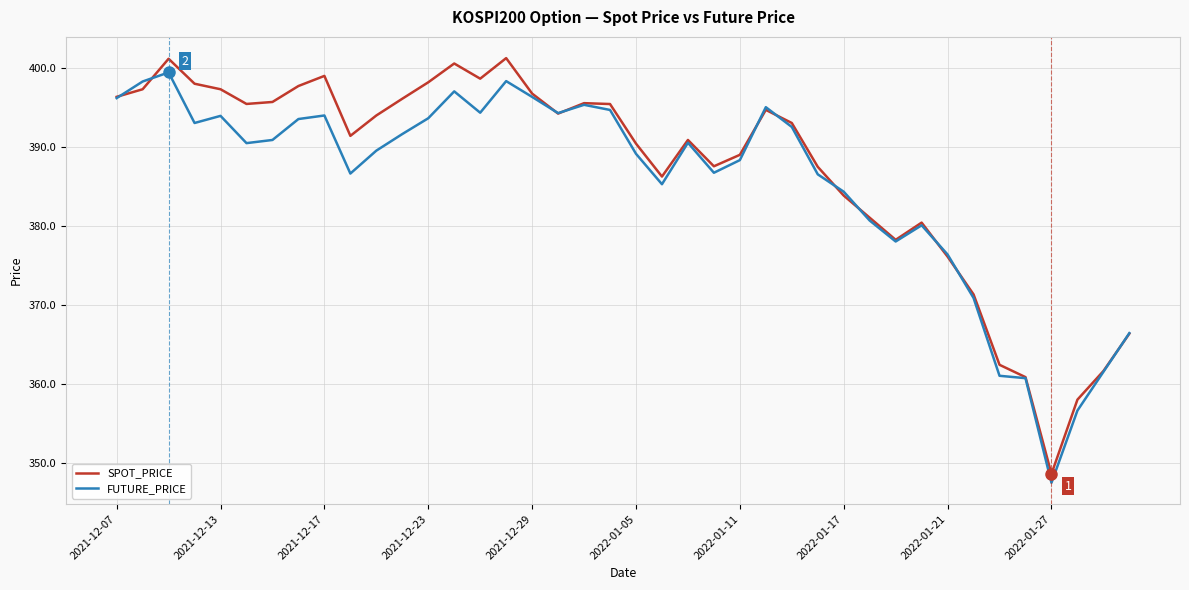

List the series in order of their overall mean, lowest first.

FUTURE_PRICE, SPOT_PRICE